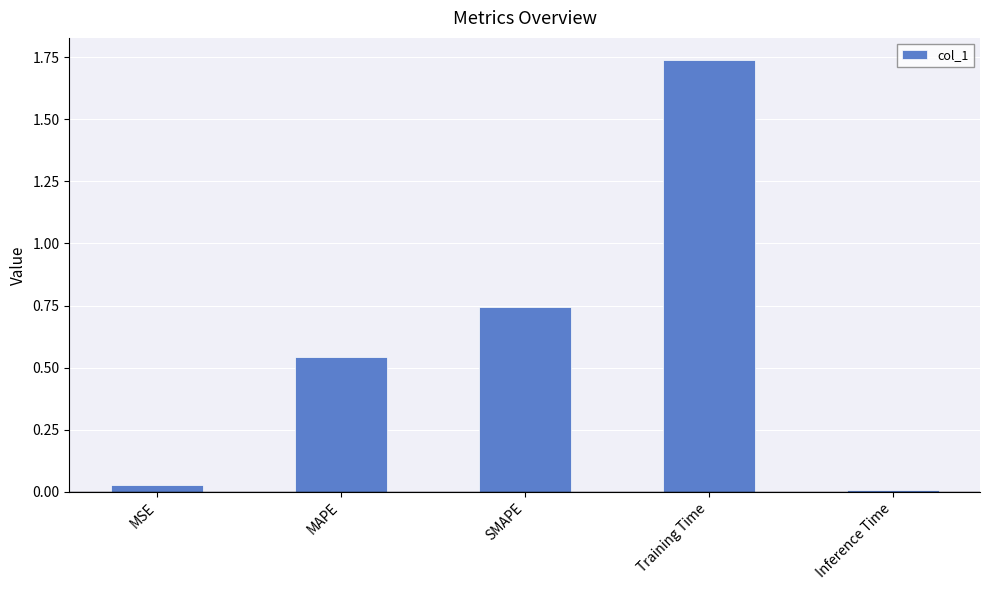

The value at Training Time is 2.7. True or false?

False